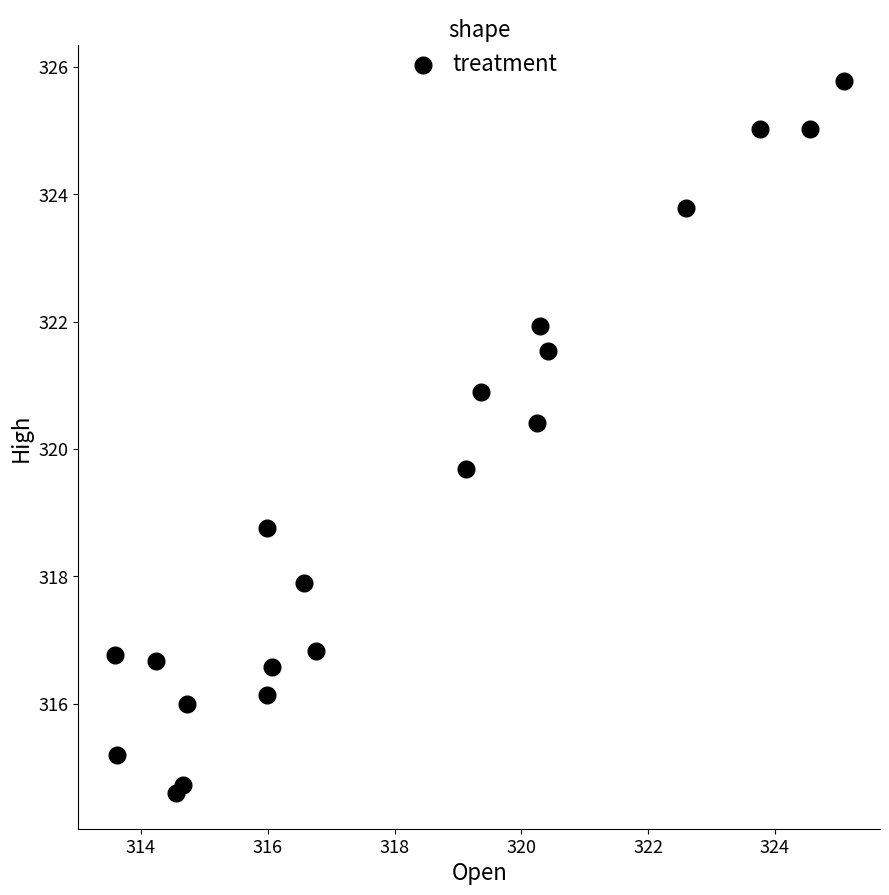

What is the range of X values (max minus min)?

11.5